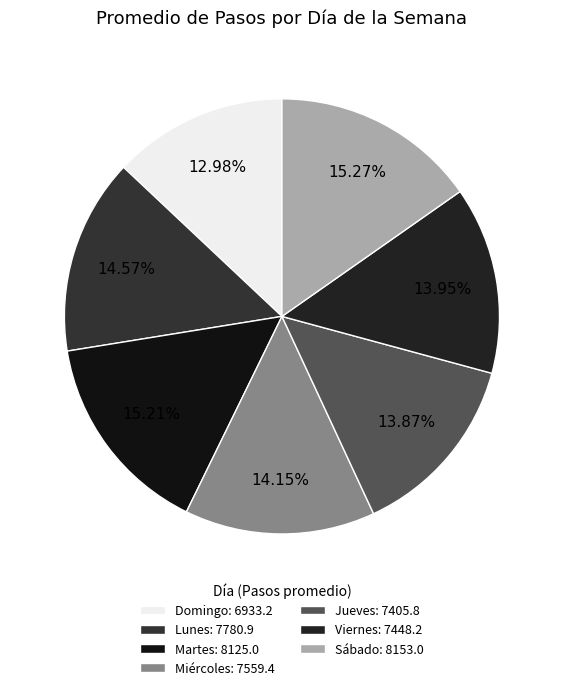

Does Sábado represent more than half of the total?

No